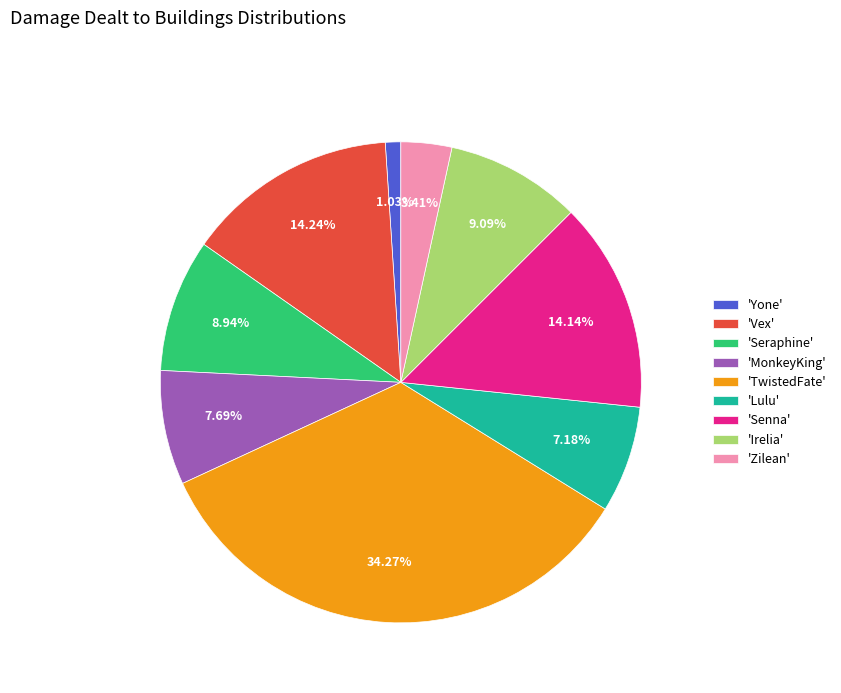

Which category has the smallest portion of the pie?

'Yone'